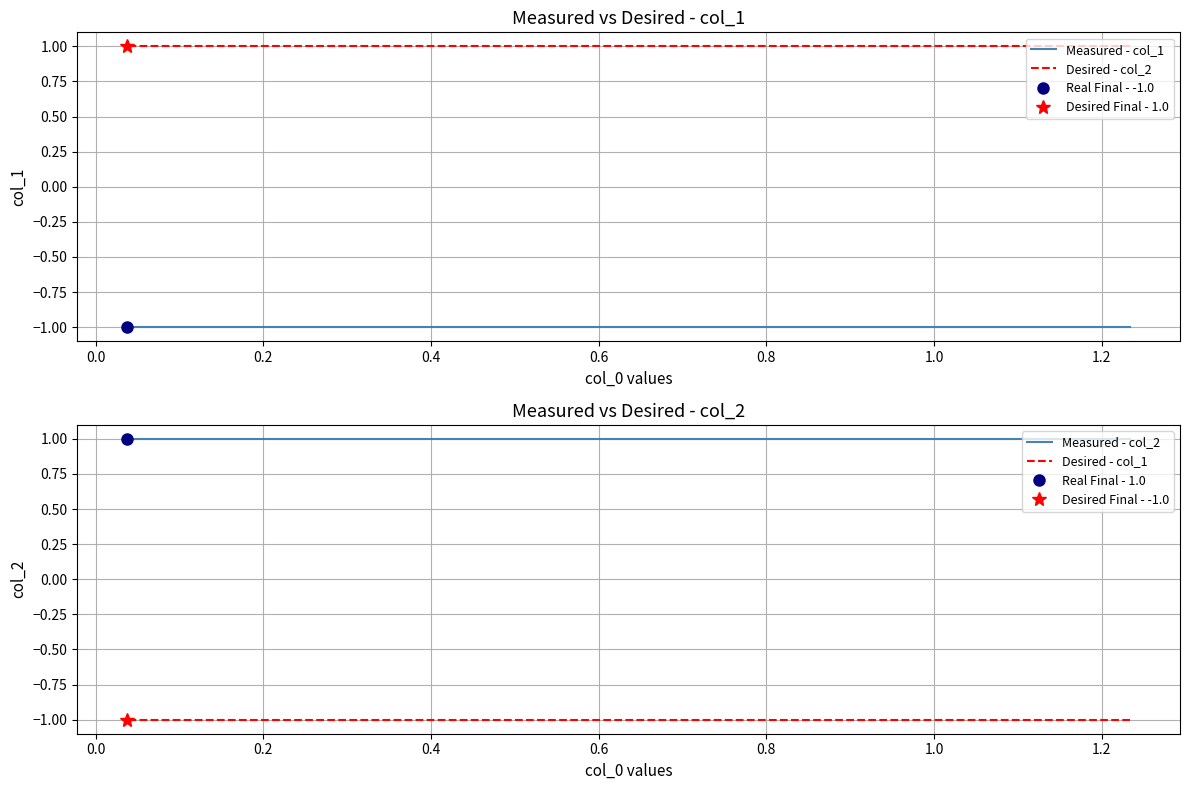

Does the chart display data point markers on the line(s)?

No